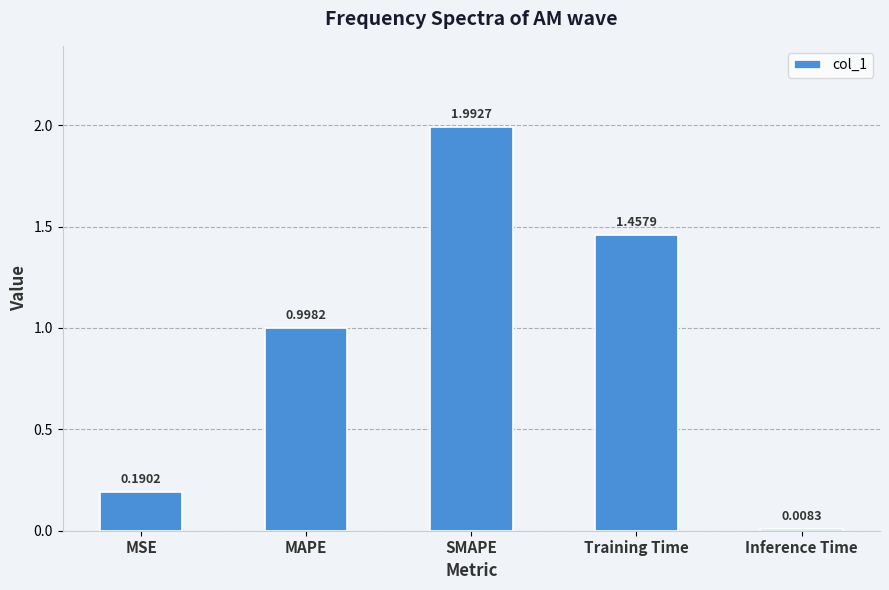

What is the sum of the values at MAPE and SMAPE?

3.0